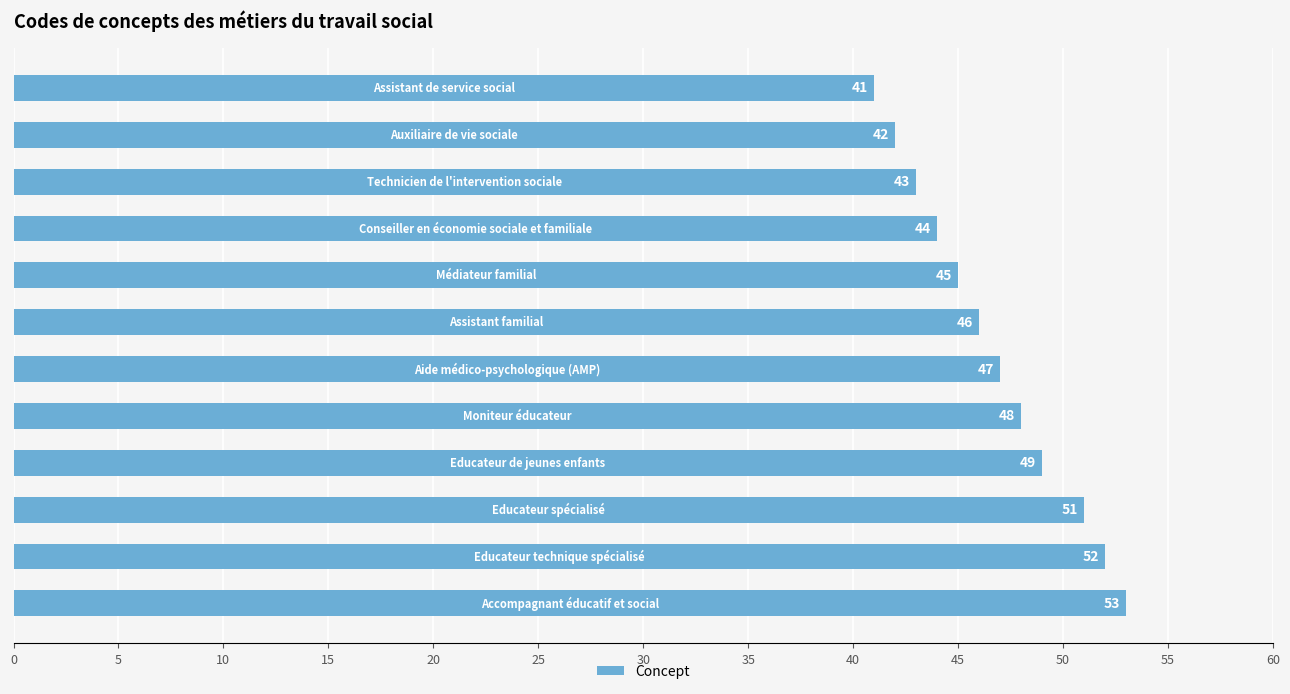

How many data points are less than 47?

6